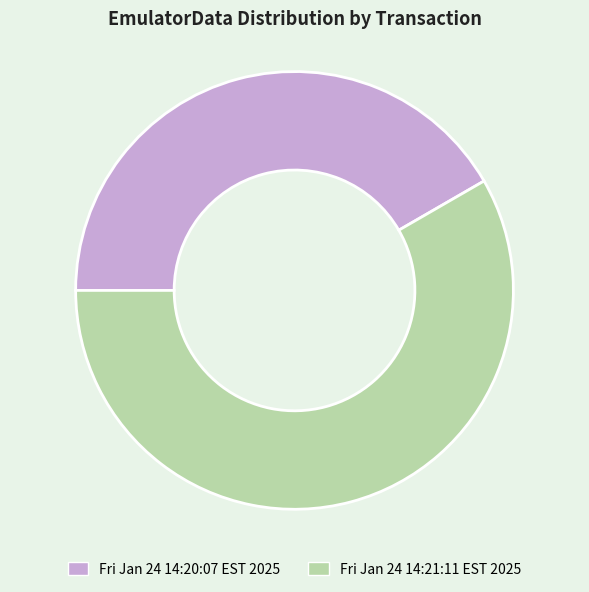

Does Fri Jan 24 14:21:11 EST 2025 represent more than half of the total?

Yes